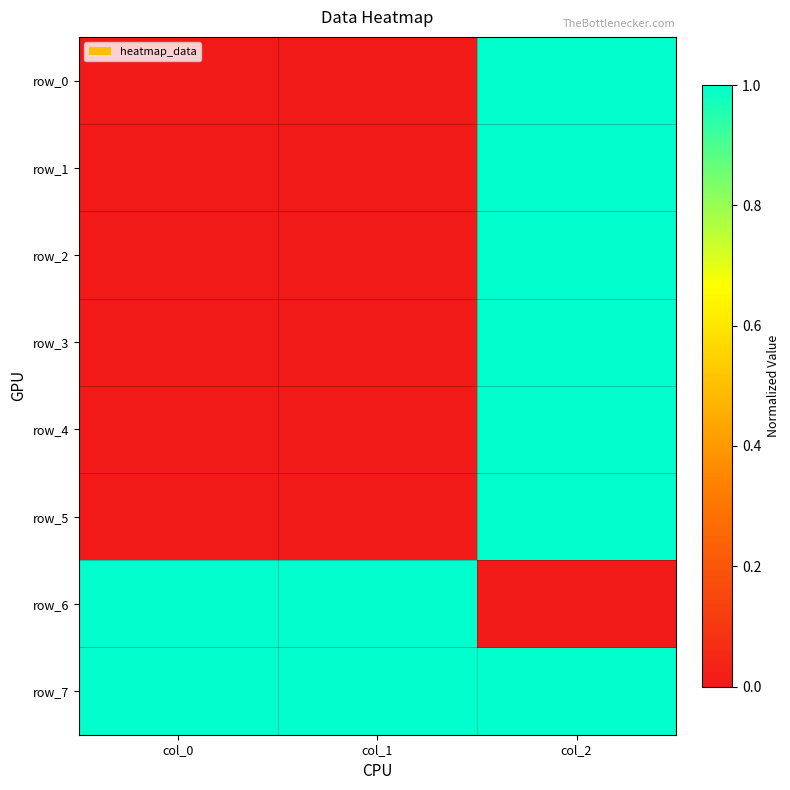

What is the difference between the highest and lowest values at col_2?

1